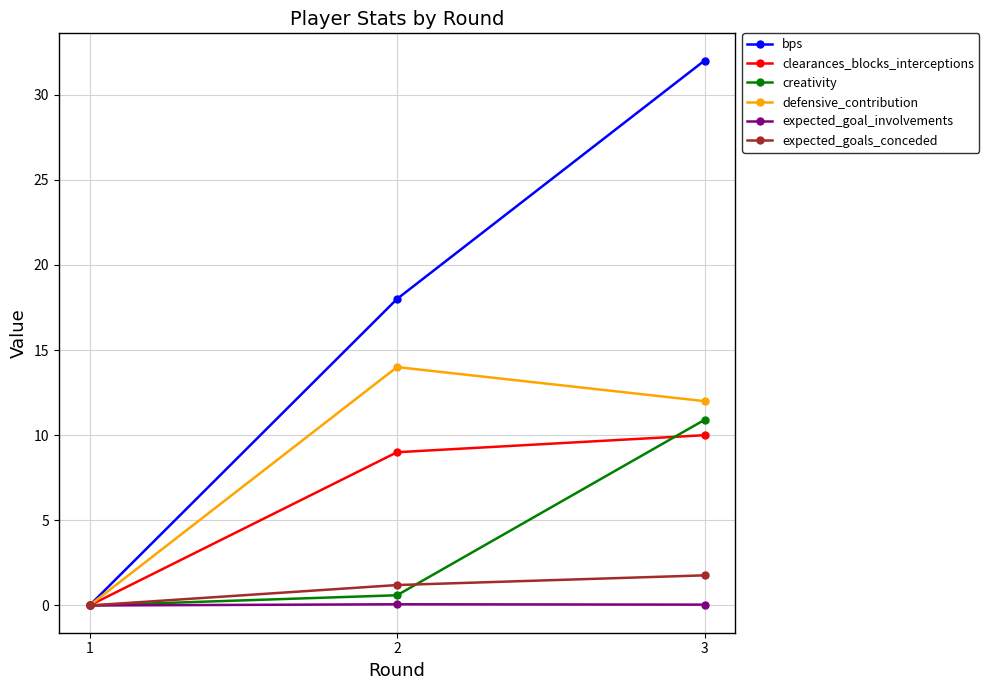

How many lines are shown in the chart?

6